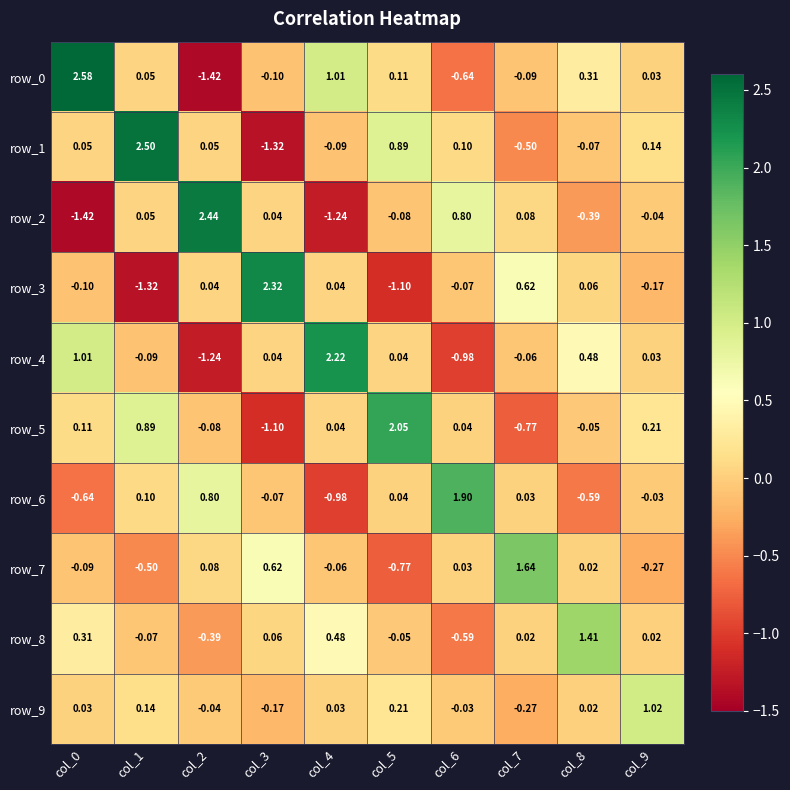

Is the value of row_0 at col_6 greater than the value of row_5 at col_8?

No